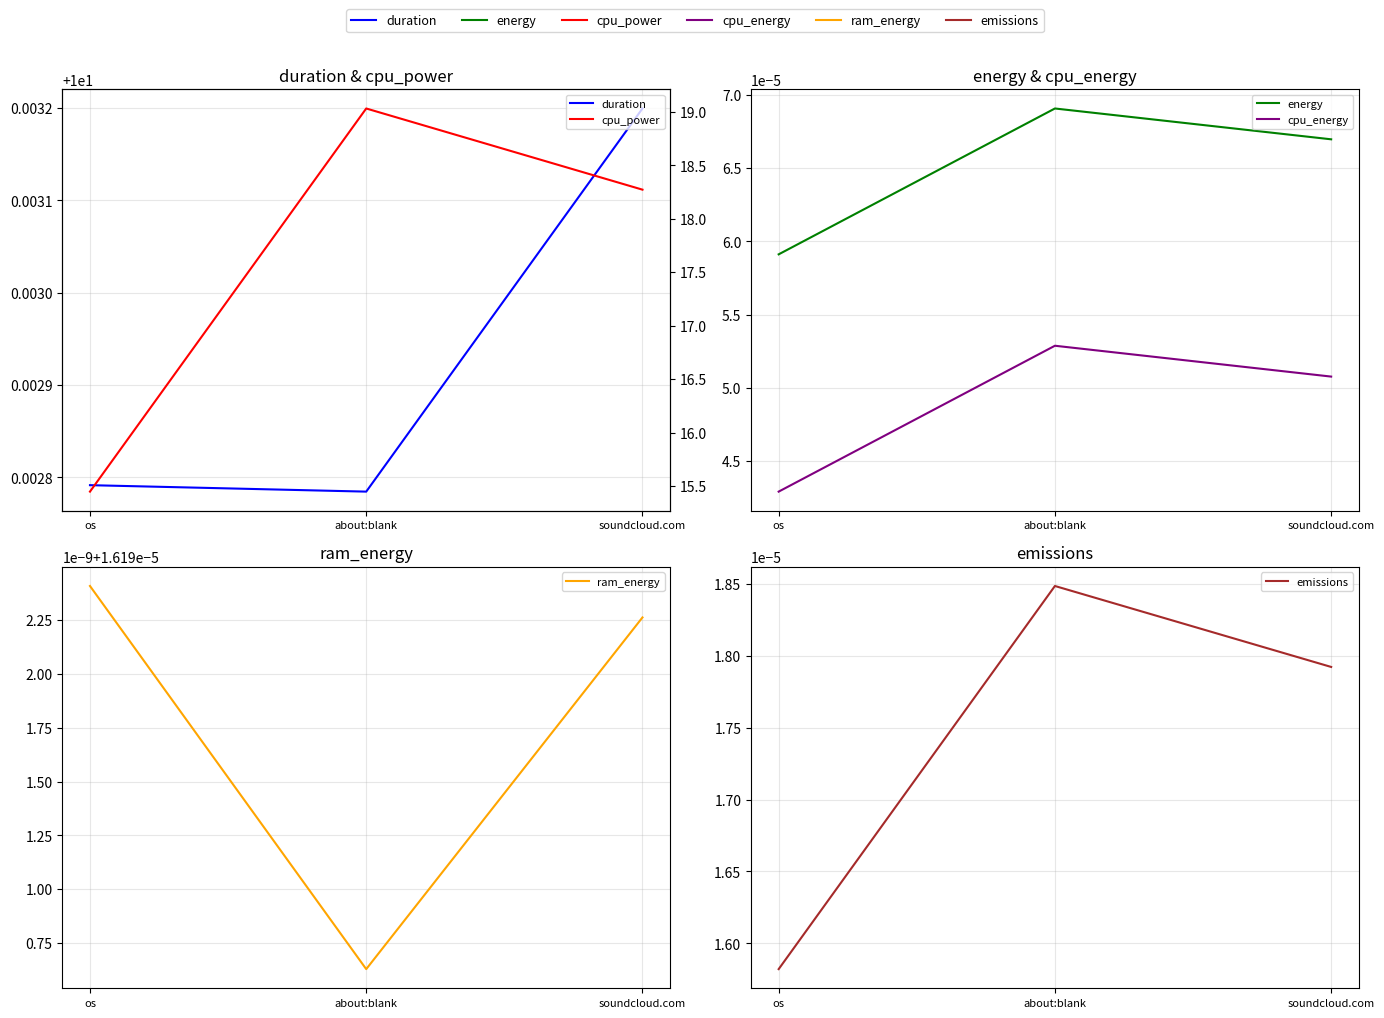

What is the label of the 3rd point from the right?

os